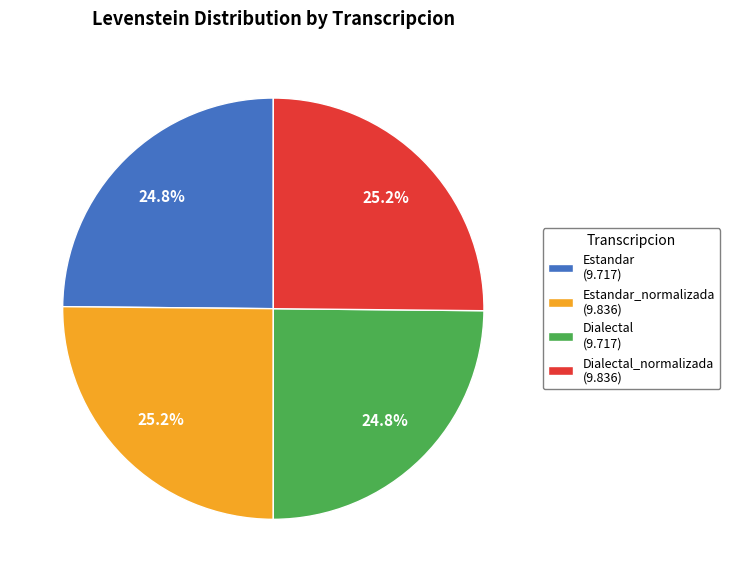

Is there a majority slice in this chart?

No